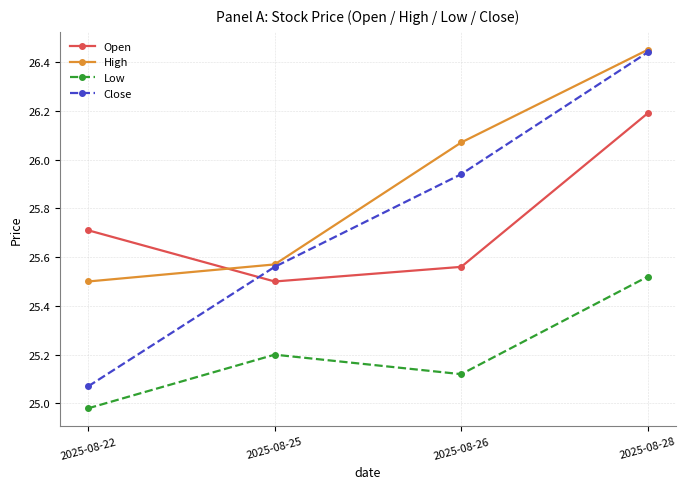

What is the value of the Low point at the 2nd from the left?

25.2